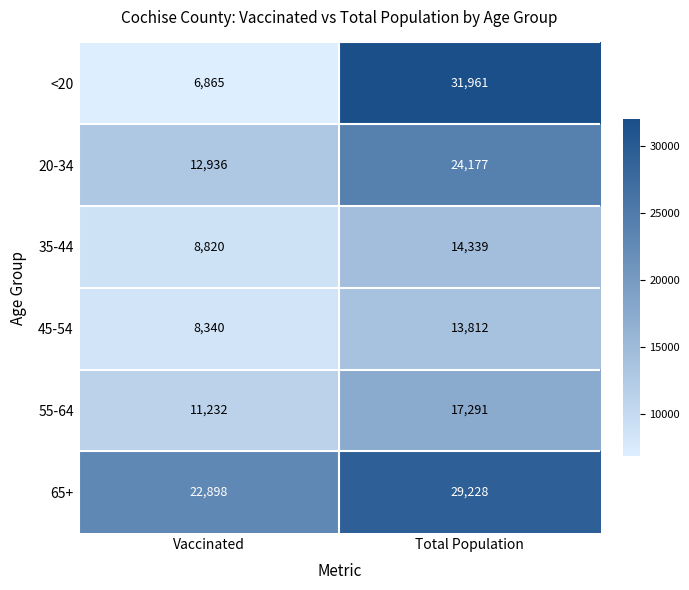

Is it true that 35-44 equals 14339 at Total Population?

True